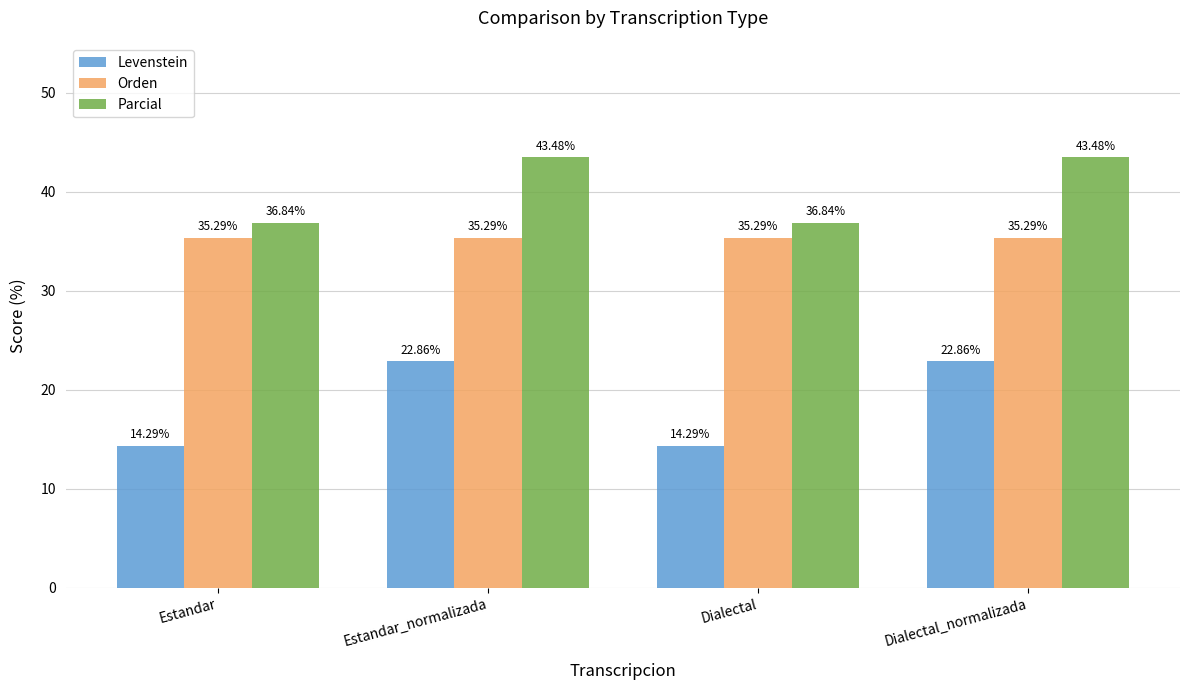

List the series in order of their peak value, lowest first.

Levenstein, Orden, Parcial